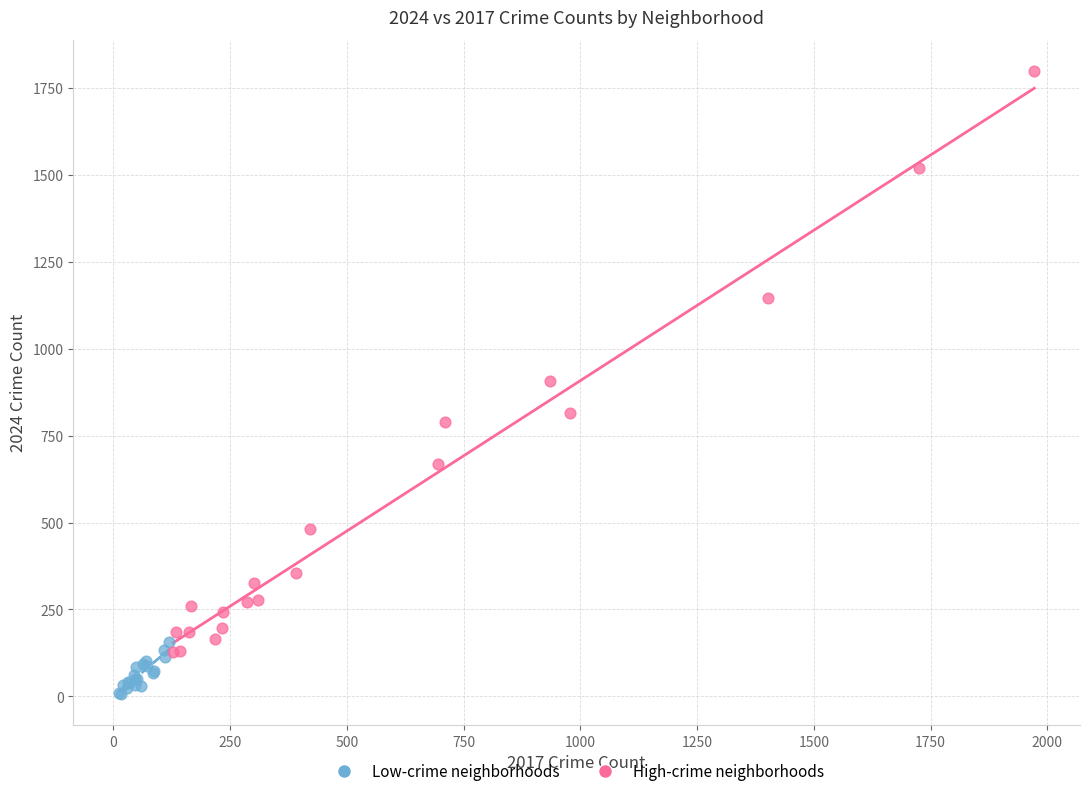

Which series reaches the minimum Y coordinate?

Low-crime neighborhoods